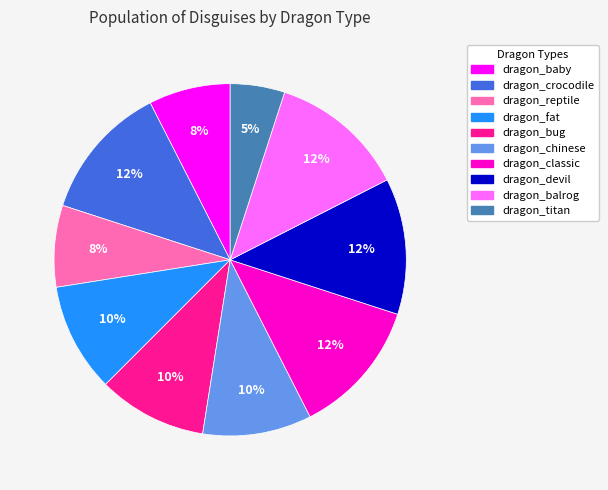

Which slice is the smallest?

dragon_titan